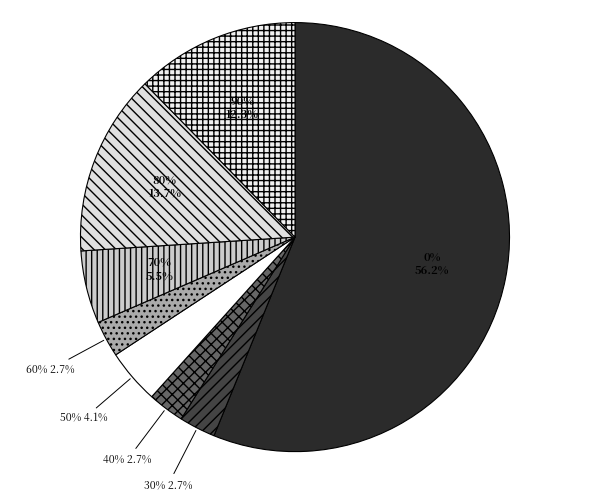

To the nearest percent, what percentage of the pie is 90%?

12%